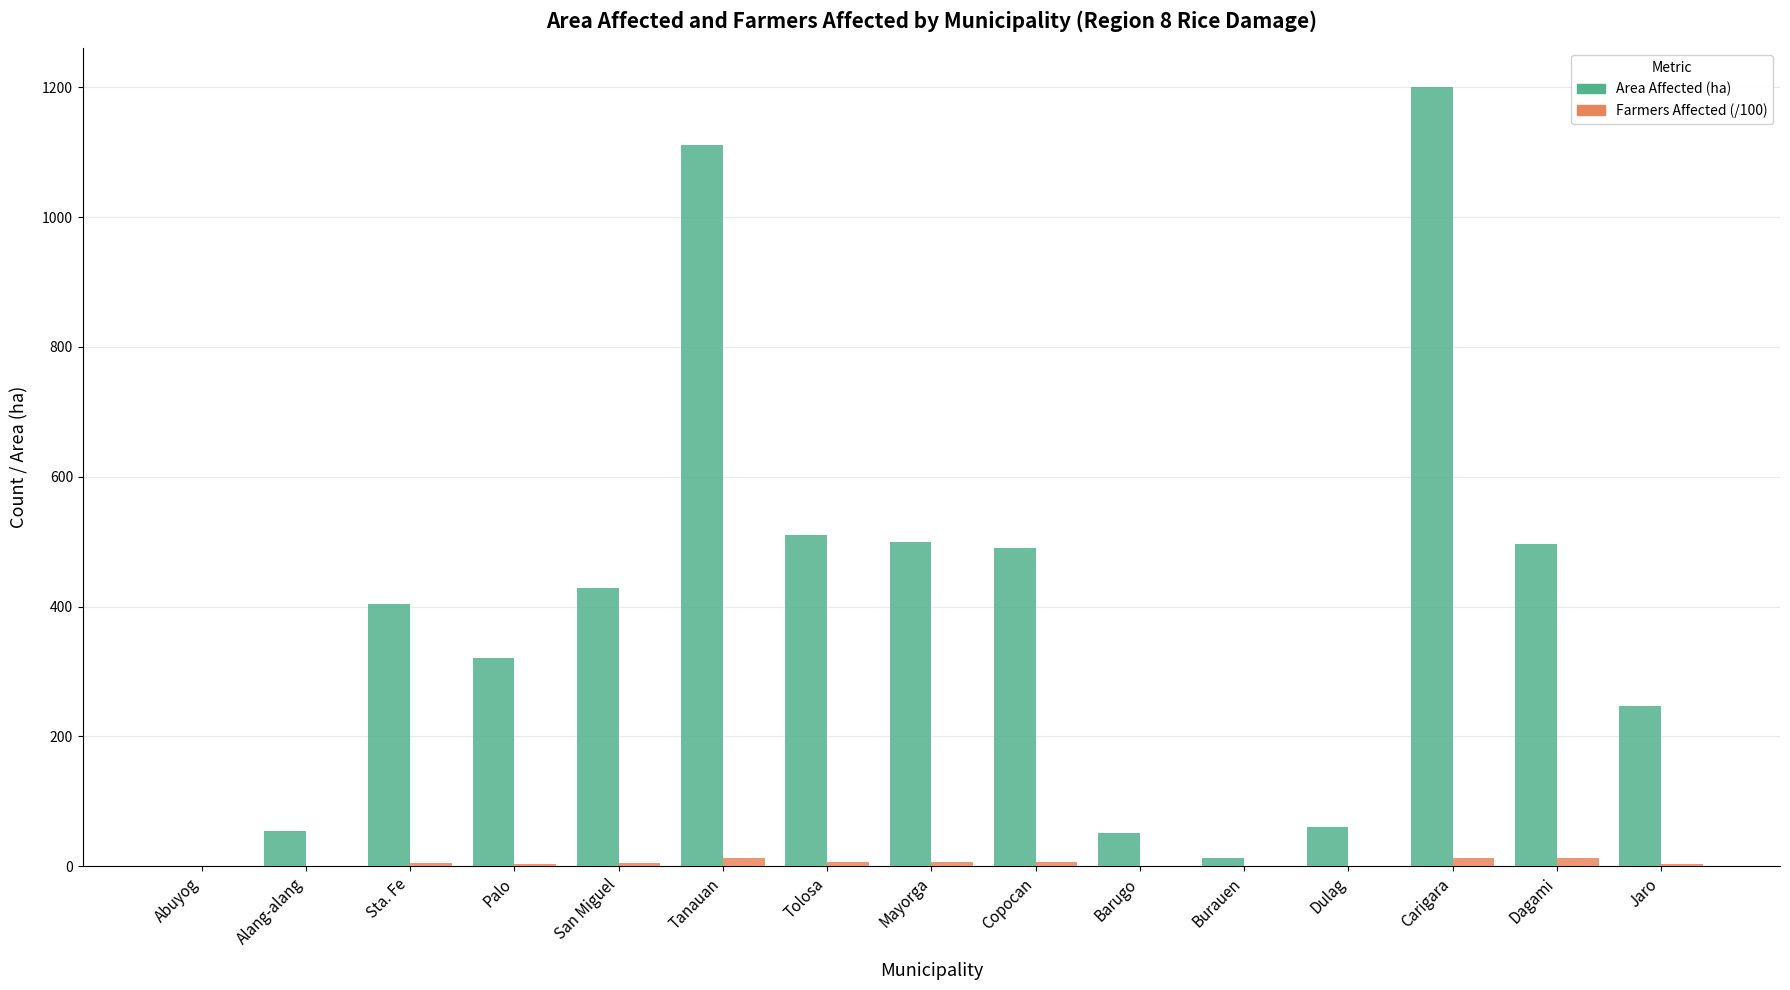

Which label corresponds to the largest value in the chart?

Carigara